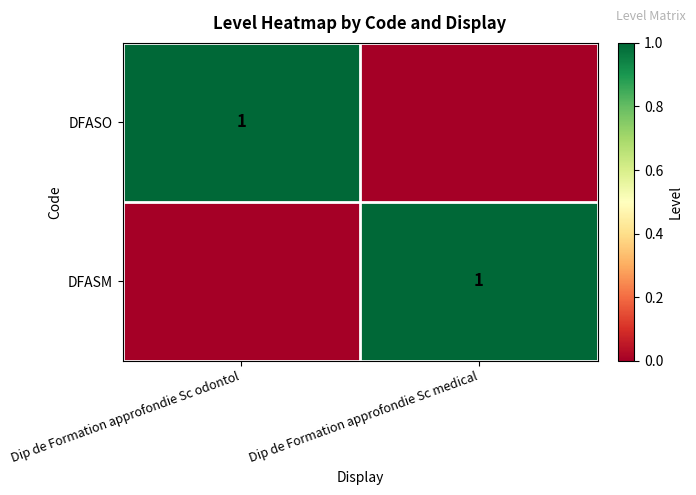

The DFASM series shows 1 at Dip de Formation approfondie Sc medical. True or false?

True